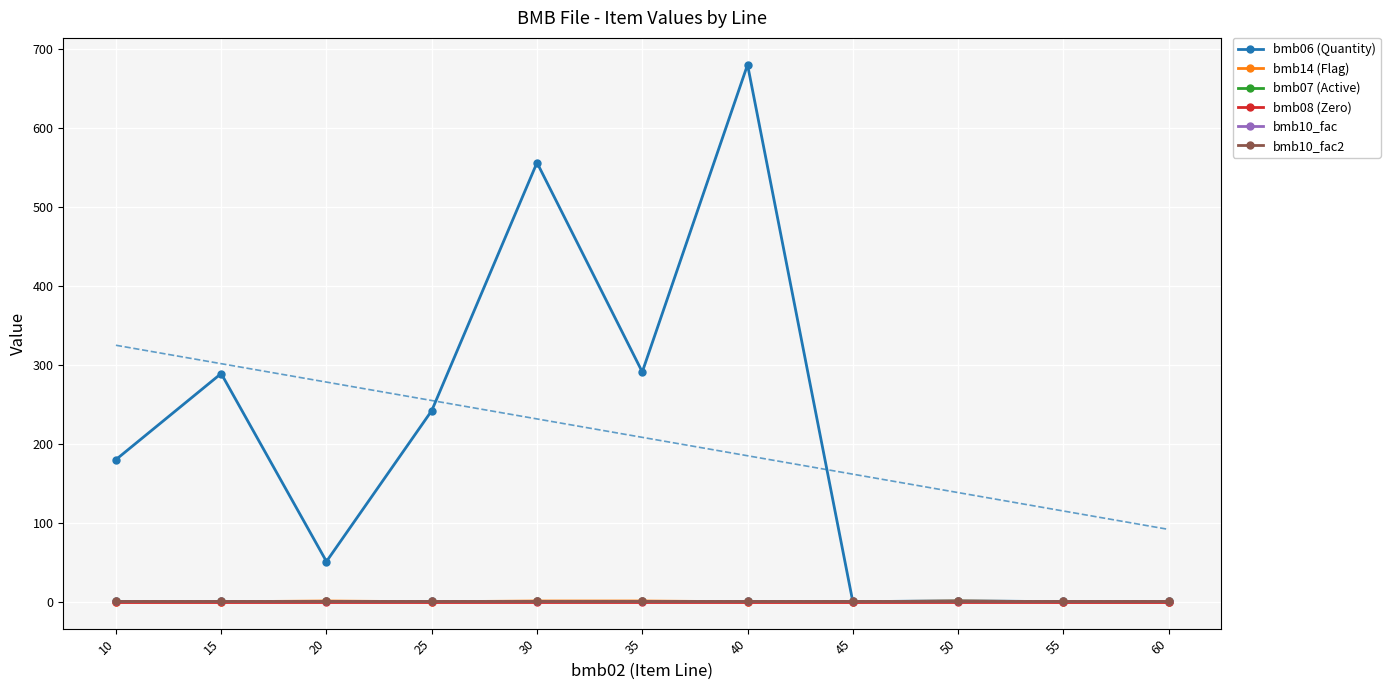

Rank the categories by bmb07 (Active) value from highest to lowest.

10, 15, 20, 25, 30, 35, 40, 45, 50, 55, 60